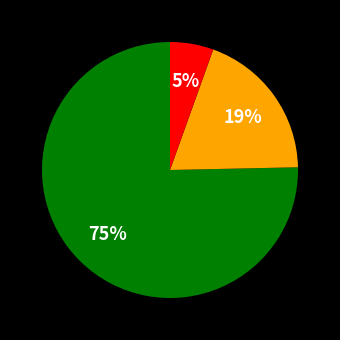

Does any single category account for the majority?

Yes